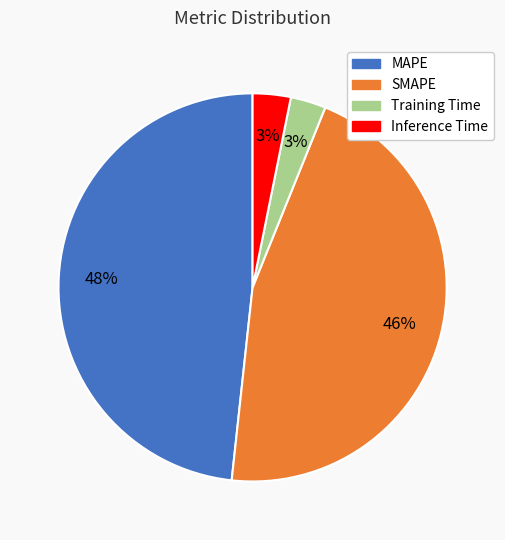

Is there a majority slice in this chart?

No